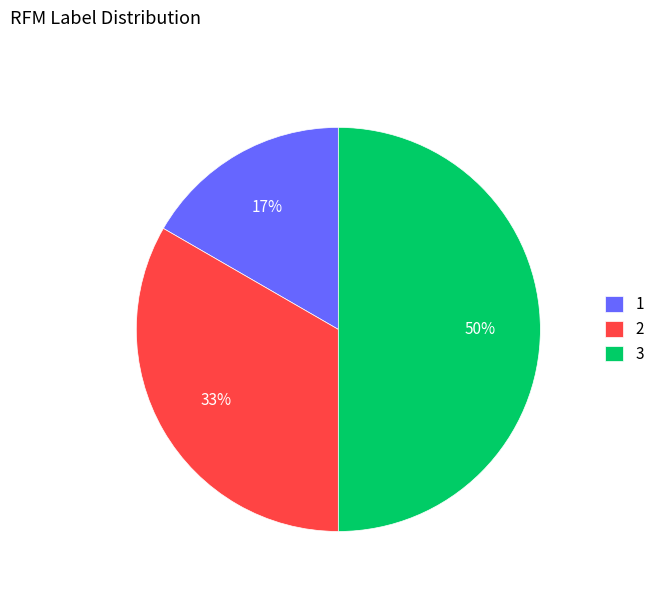

To the nearest percent, what portion does 2 represent?

33%